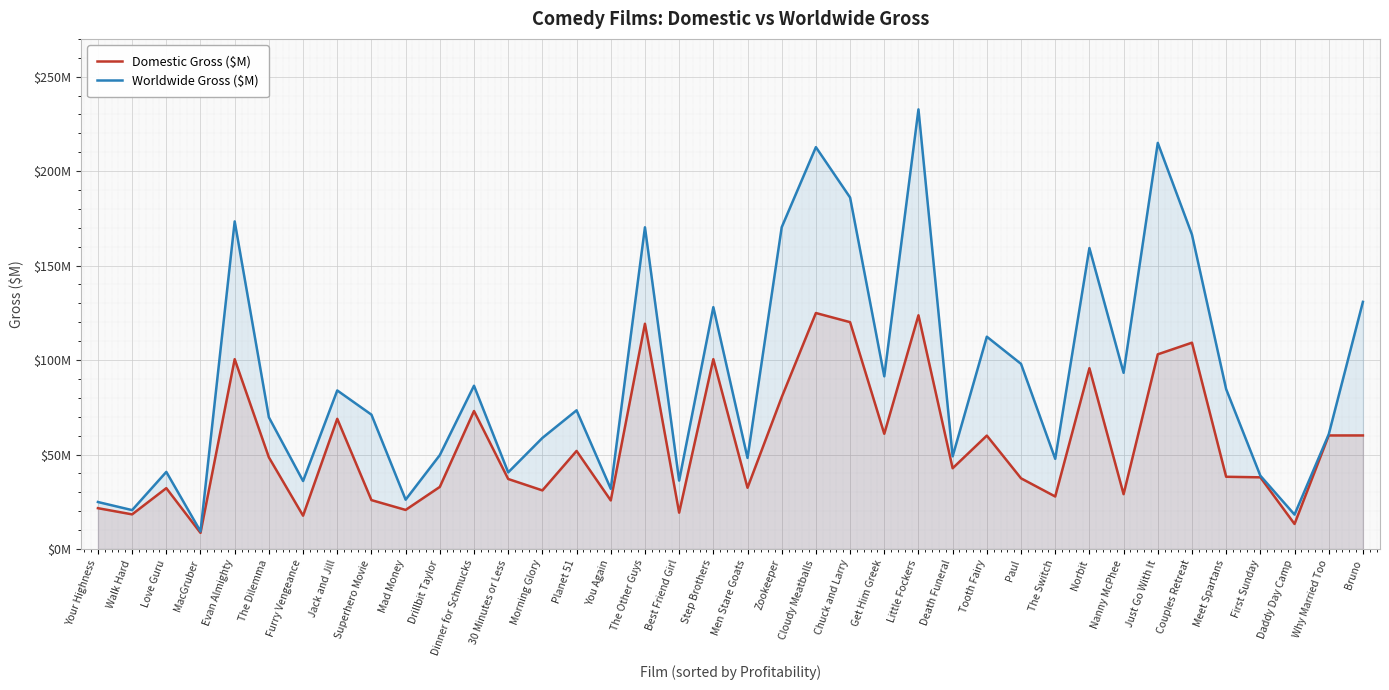

What is the label of the 19th point from the left?

Step Brothers